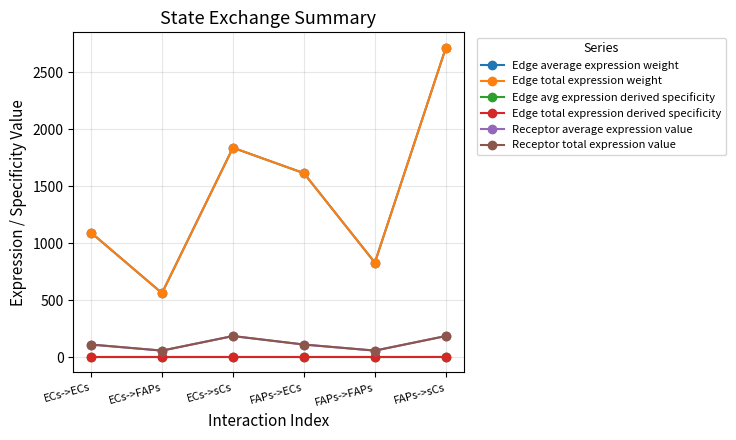

Is it true that Receptor total expression value equals 56.2 at ECs->FAPs?

True